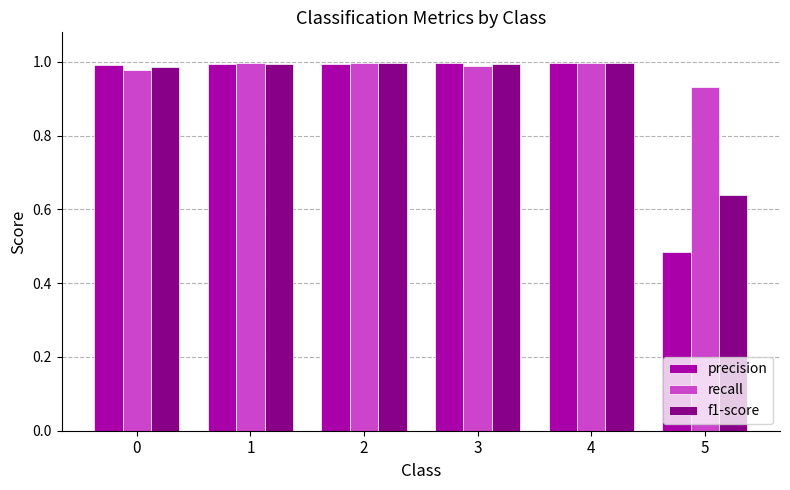

How many bars are there in total?

18